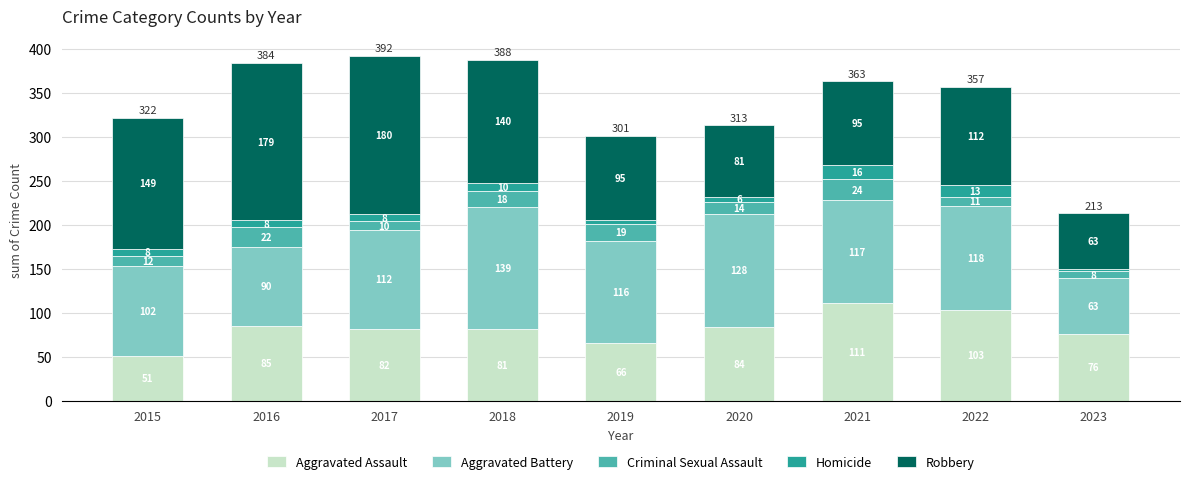

Does the chart contain stacked bars?

Yes